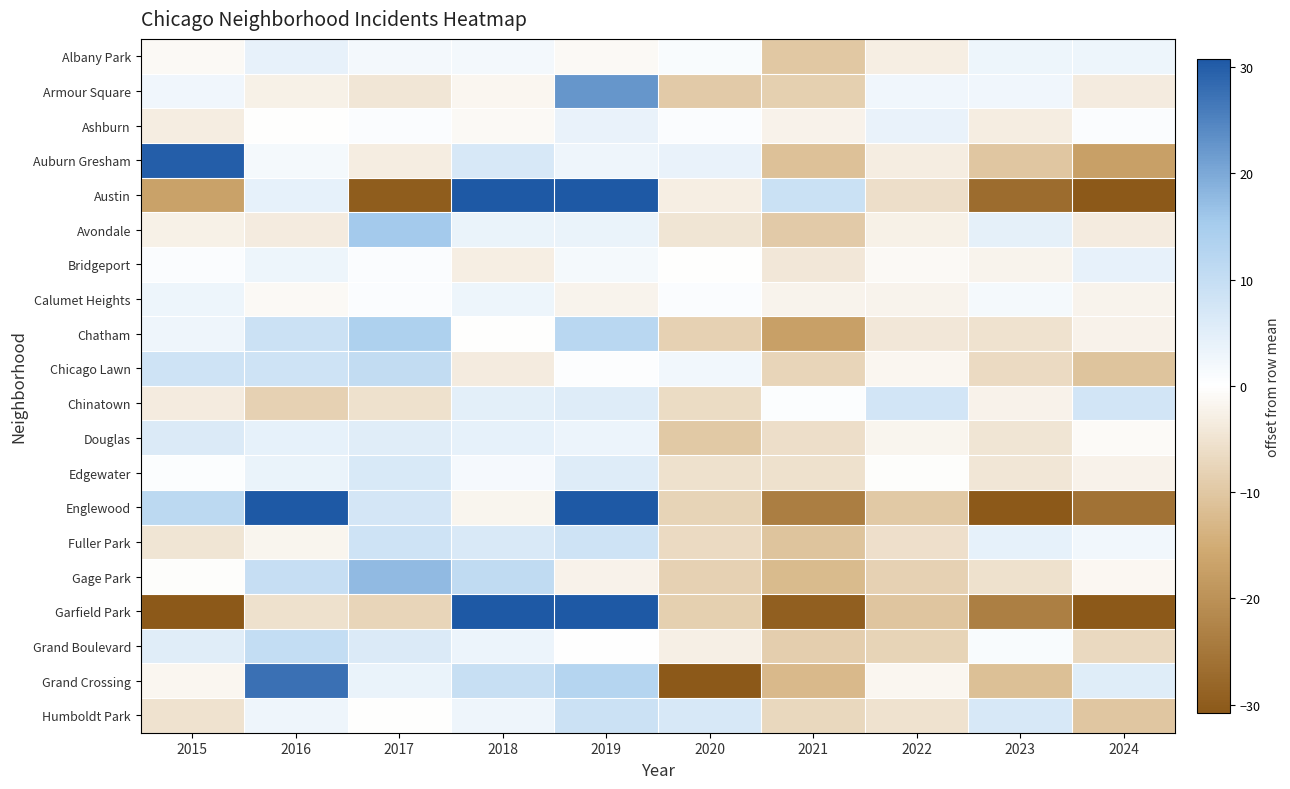

Between 2022 and 2021, which is larger?

2022